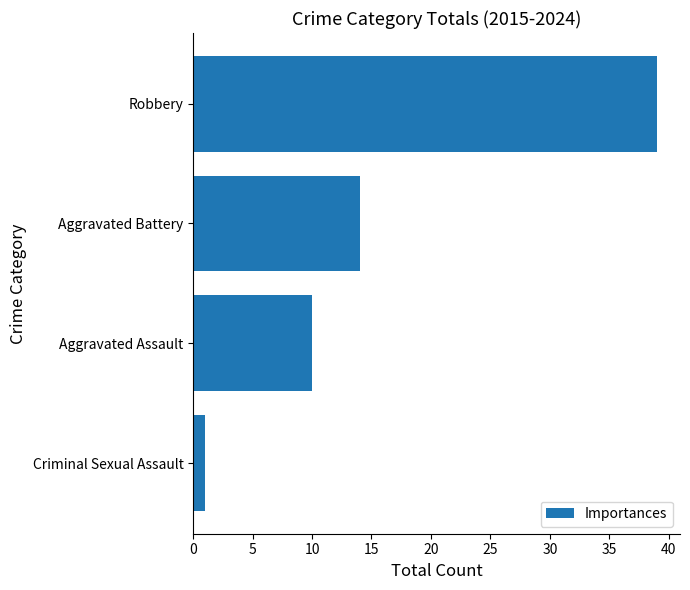

What is the average value?

16